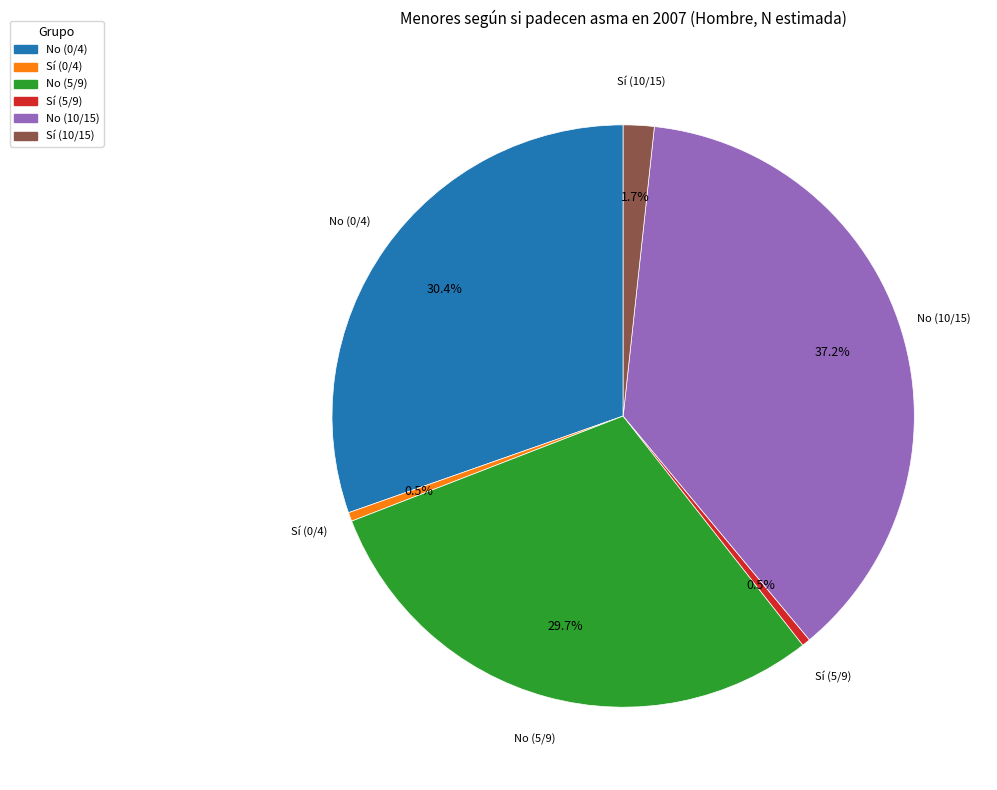

What is the largest slice in the pie chart?

No (10/15)